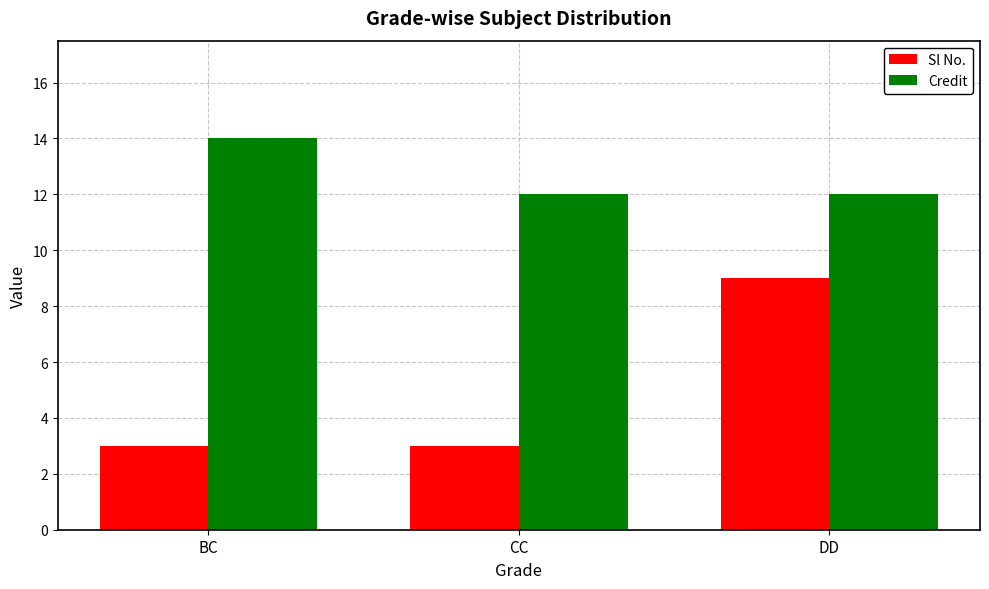

How many distinct data groups are displayed?

2